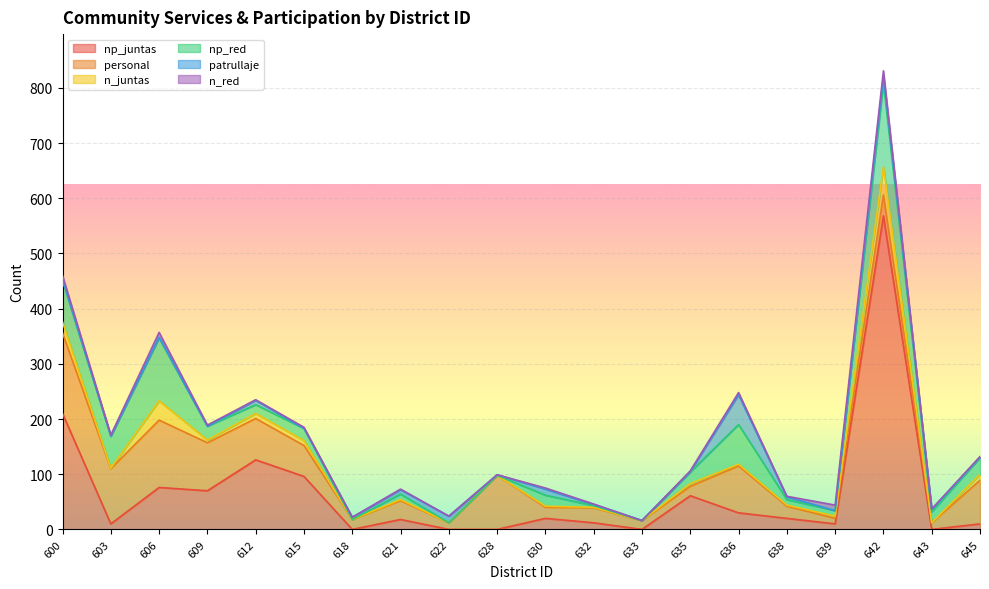

What is the total value across all series at 633?

16